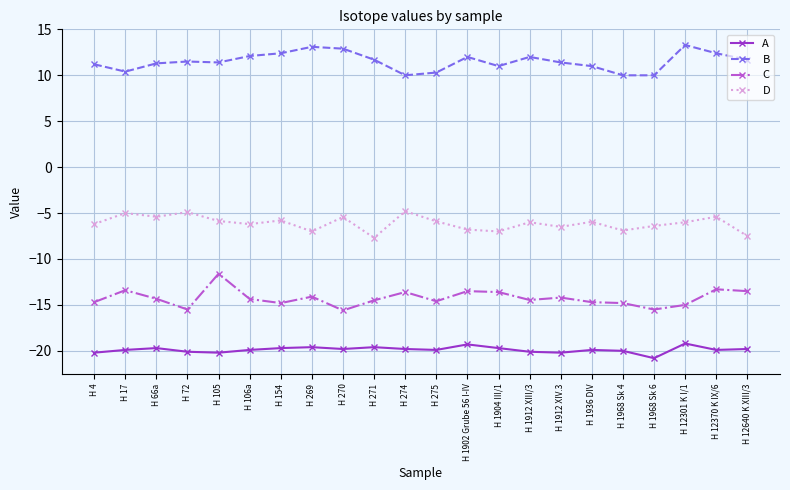

Rank the series by their maximum value, from highest to lowest.

B, D, C, A